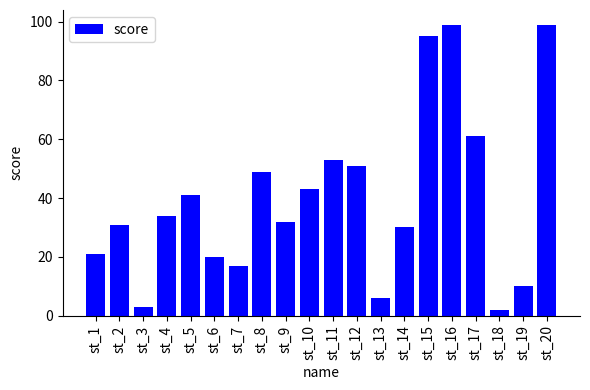

What is the value of the 17th bar from the left?

61